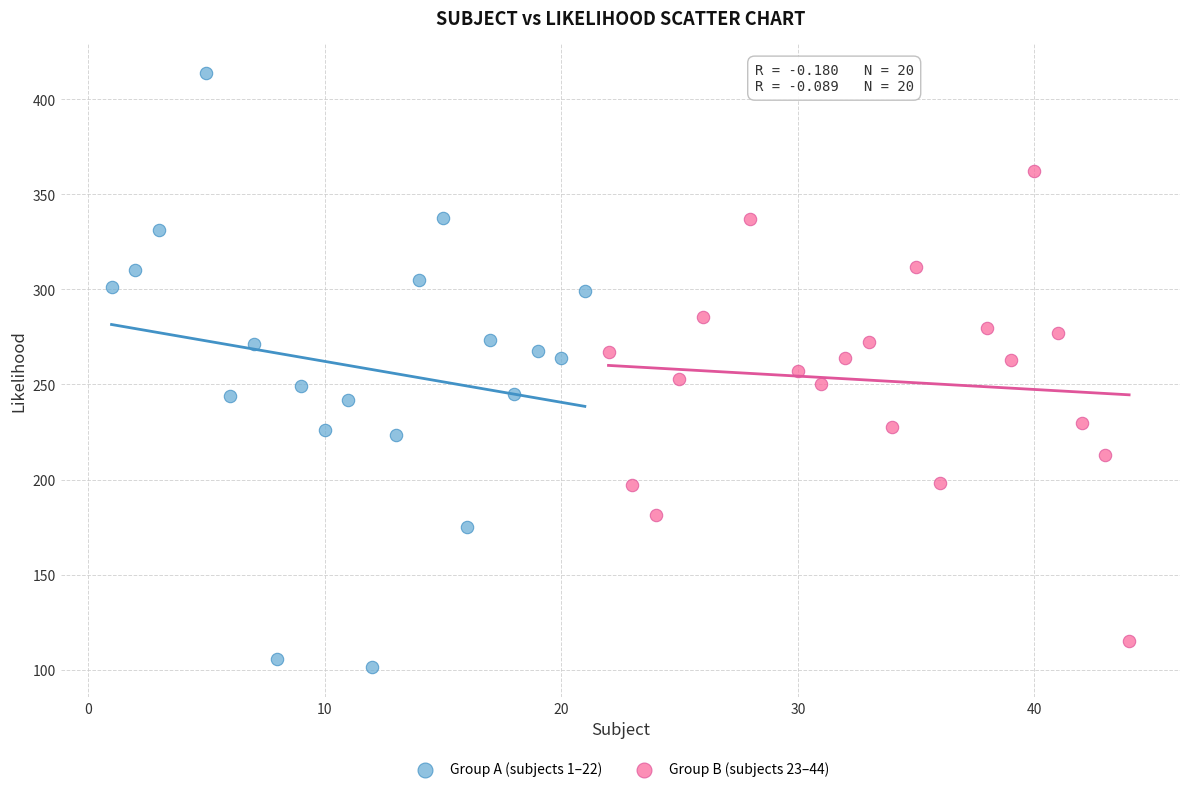

Which series has the largest Y range (max minus min)?

Group A (subjects 1–22)